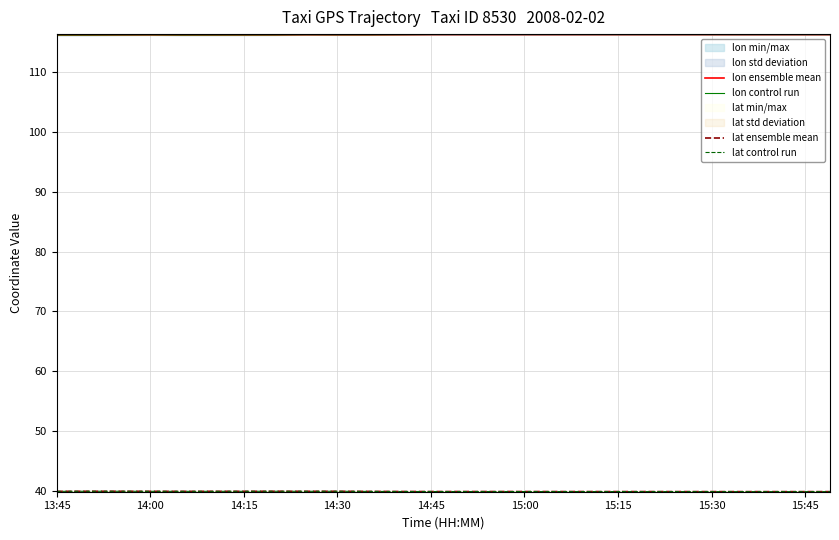

Which series has the widest spread of values?

lon ensemble mean